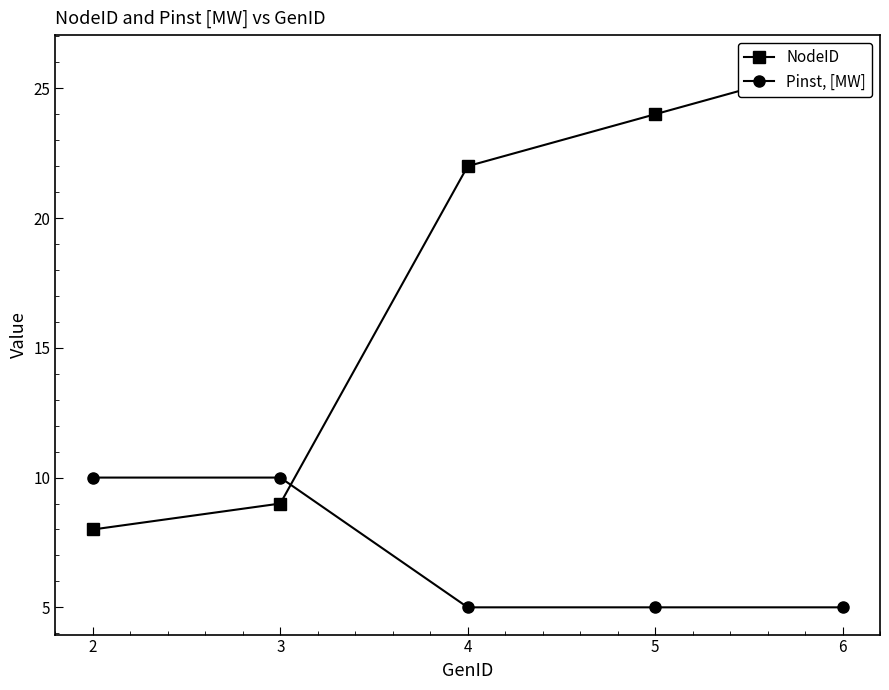

The value of Pinst, [MW] at 6 is 5. True or false?

True